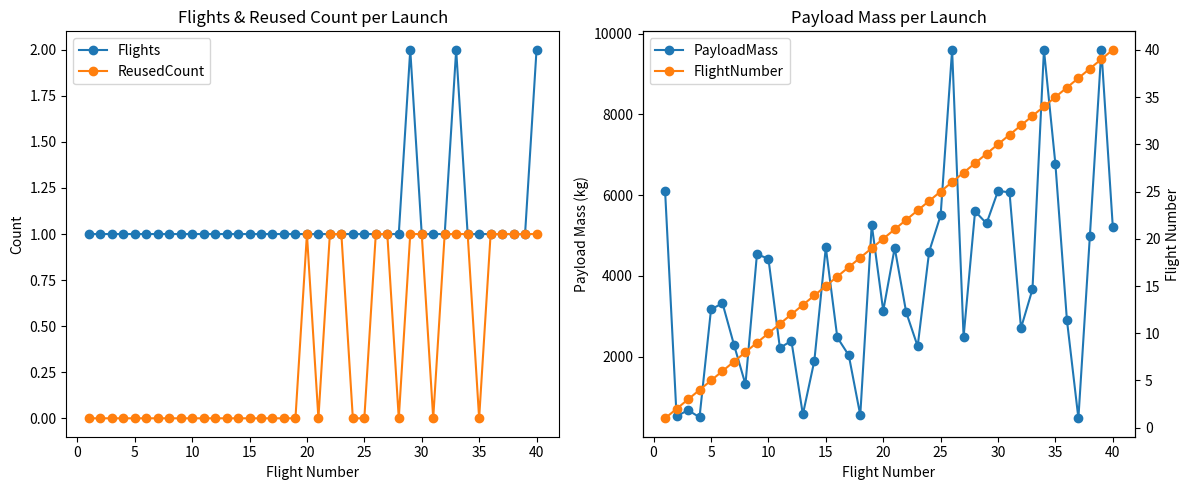

What are all the series names shown in the legend?

Flights, ReusedCount, PayloadMass, FlightNumber